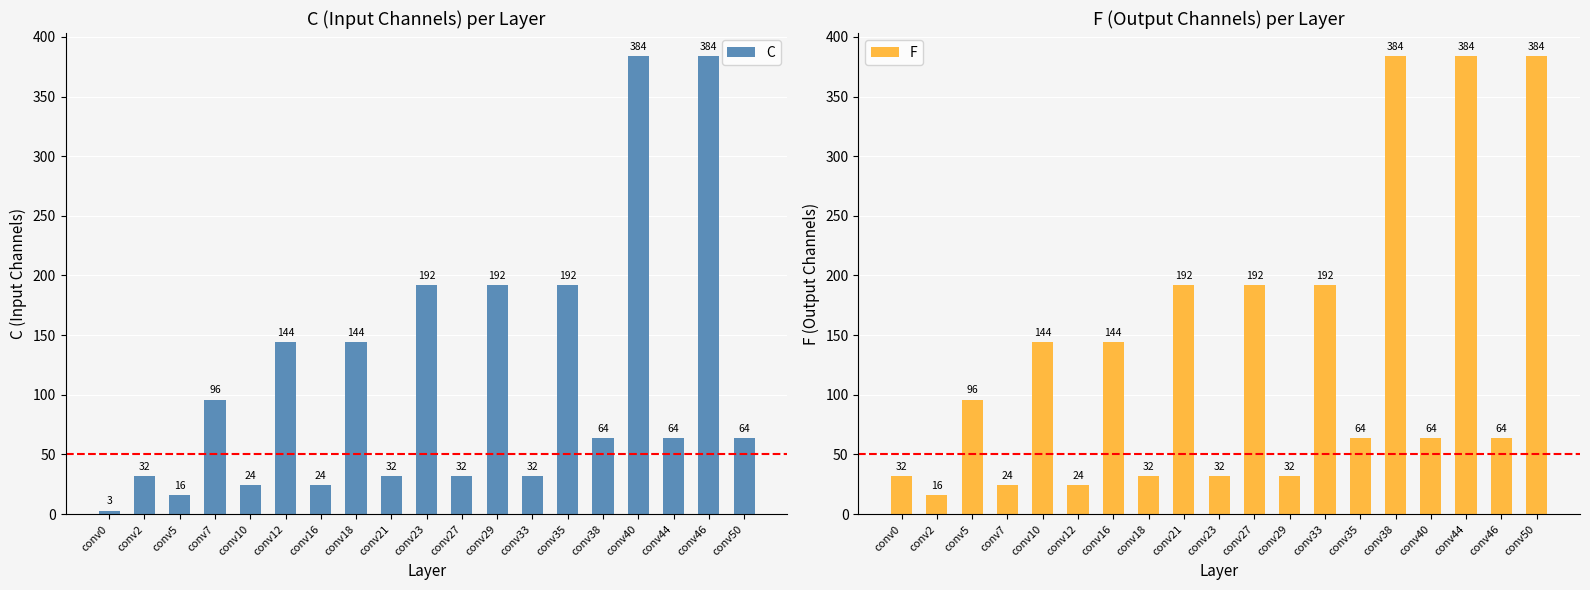

Rank the categories by F value from lowest to highest.

conv2, conv7, conv12, conv0, conv18, conv23, conv29, conv35, conv40, conv46, conv5, conv10, conv16, conv21, conv27, conv33, conv38, conv44, conv50